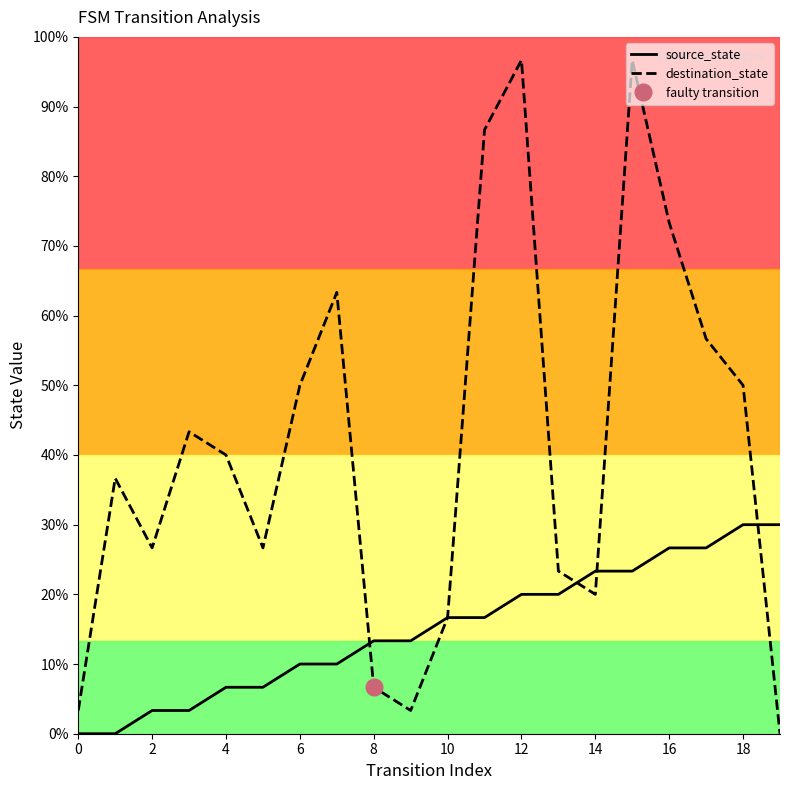

What is the difference between the second highest and second lowest values in the source_state series?

9